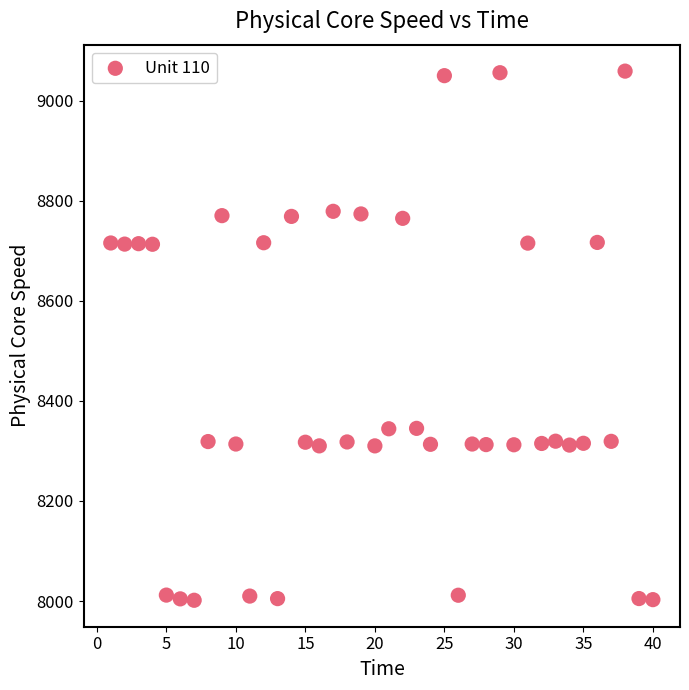

What is the range of X values (max minus min)?

39.0